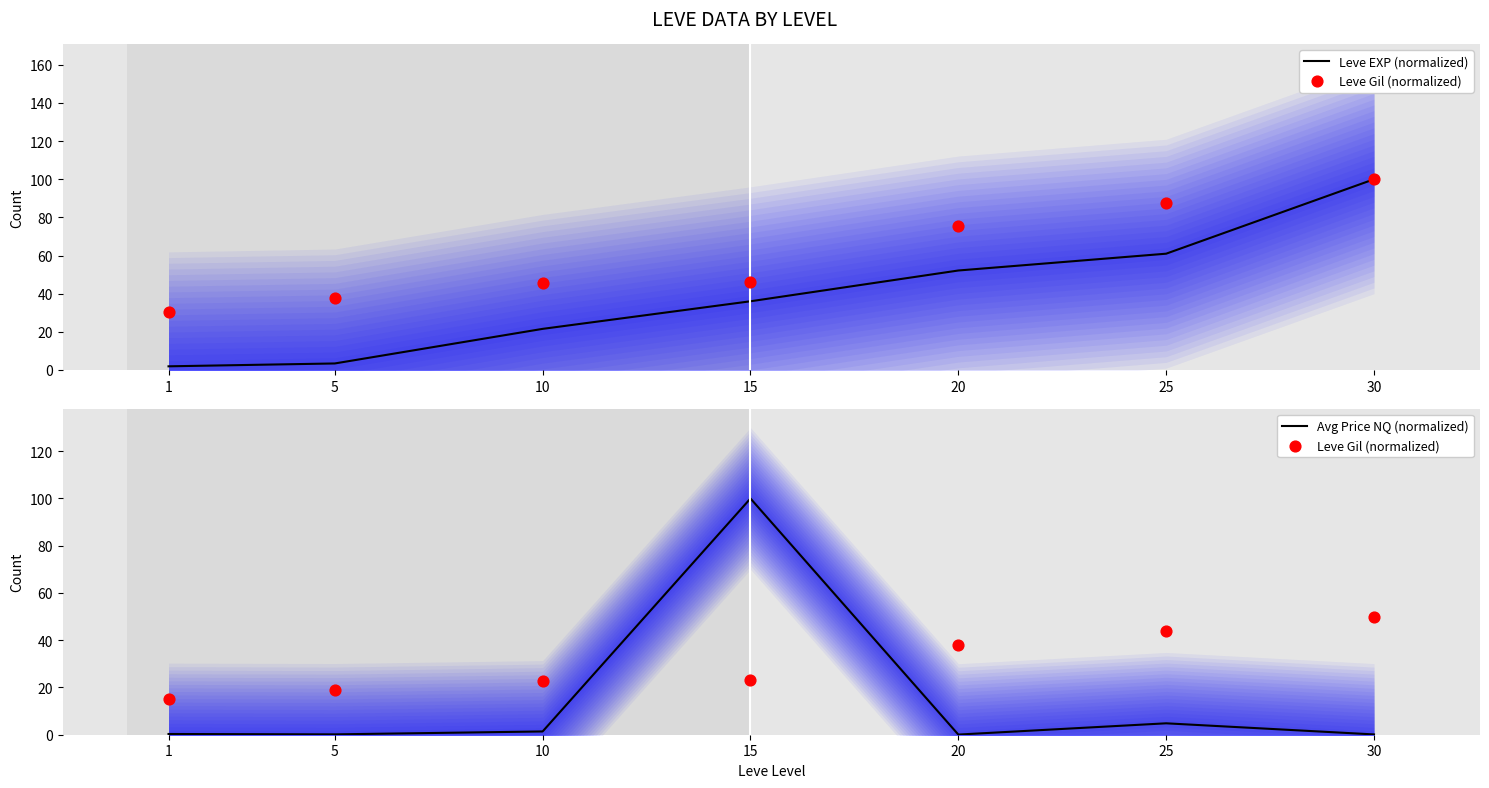

Which category has the highest value in the Avg Price NQ (normalized) series?

15